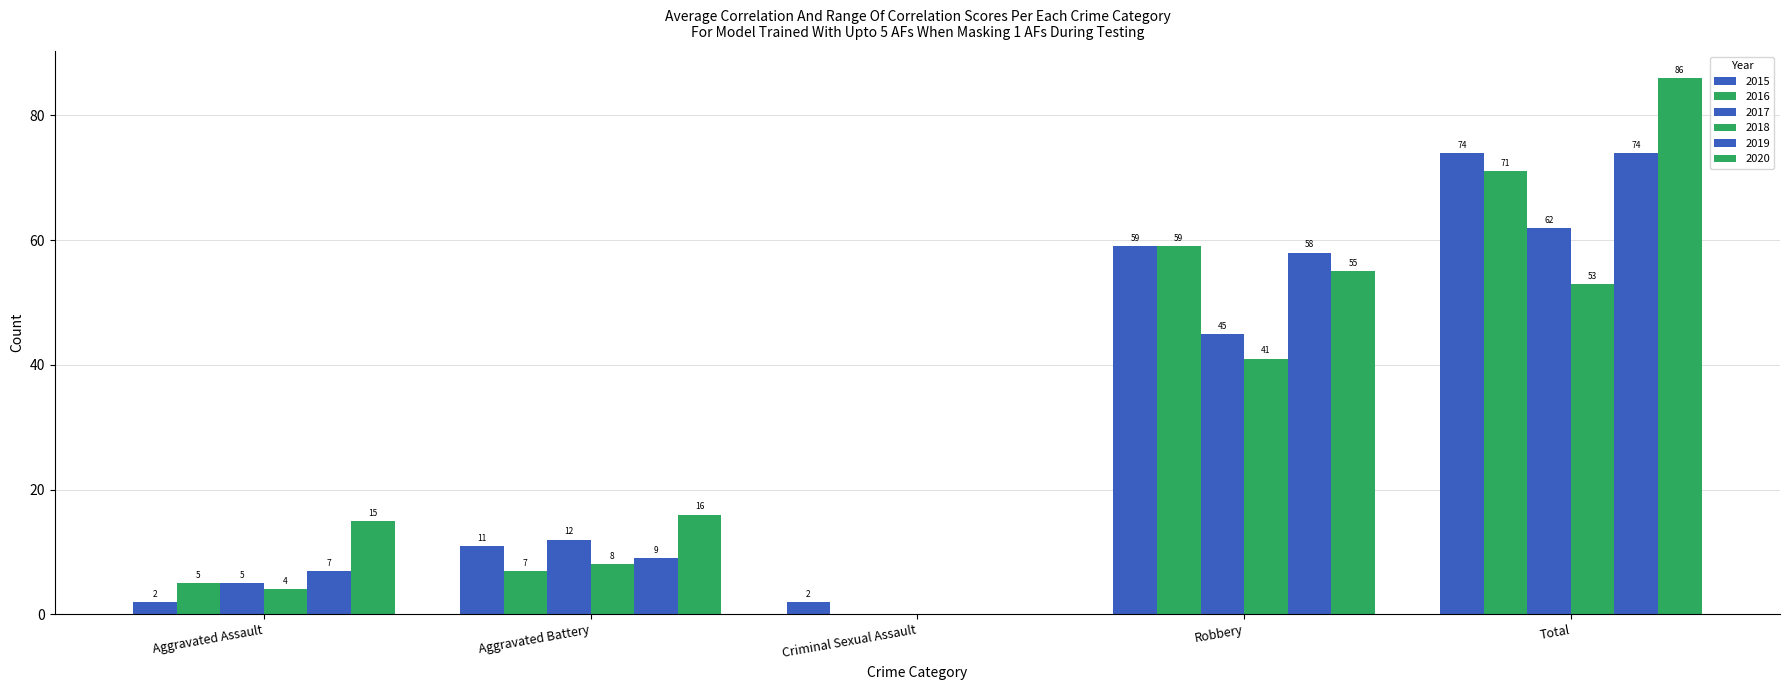

At which label is 2019 closest to 37?

Robbery